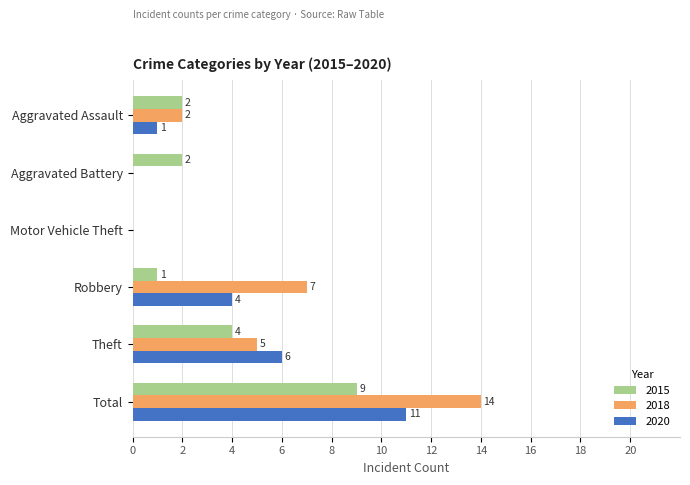

Which series changed the most between Aggravated Assault and Total?

2018